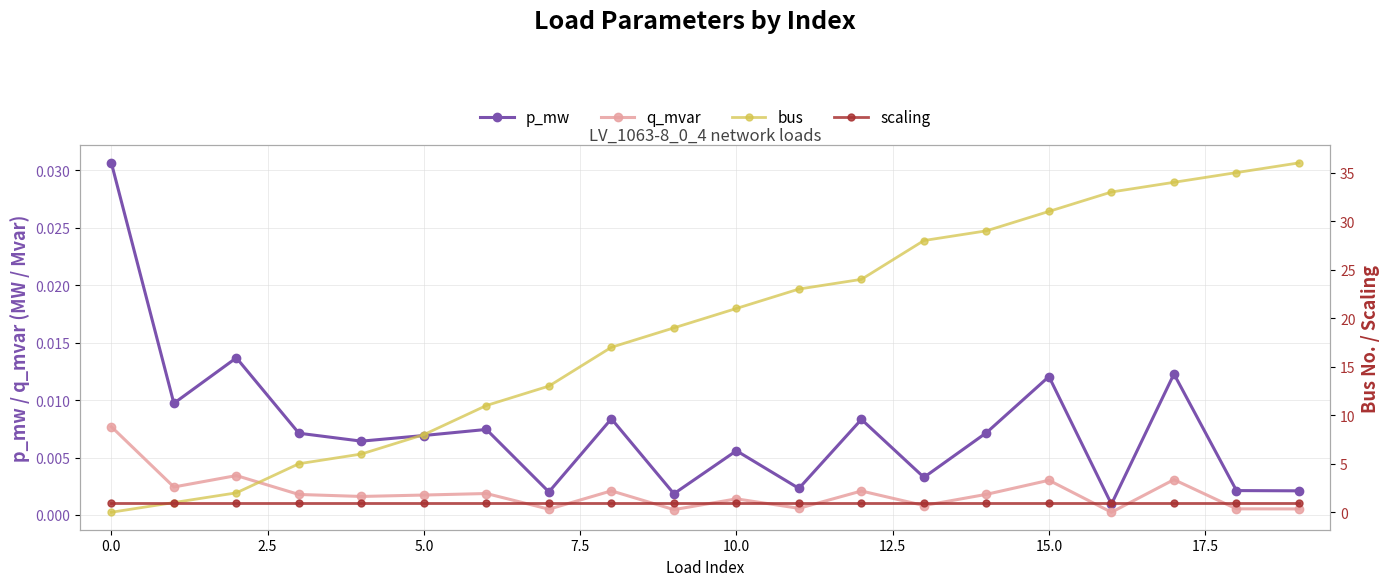

Rank the series at 12 from highest to lowest value.

bus, scaling, p_mw, q_mvar